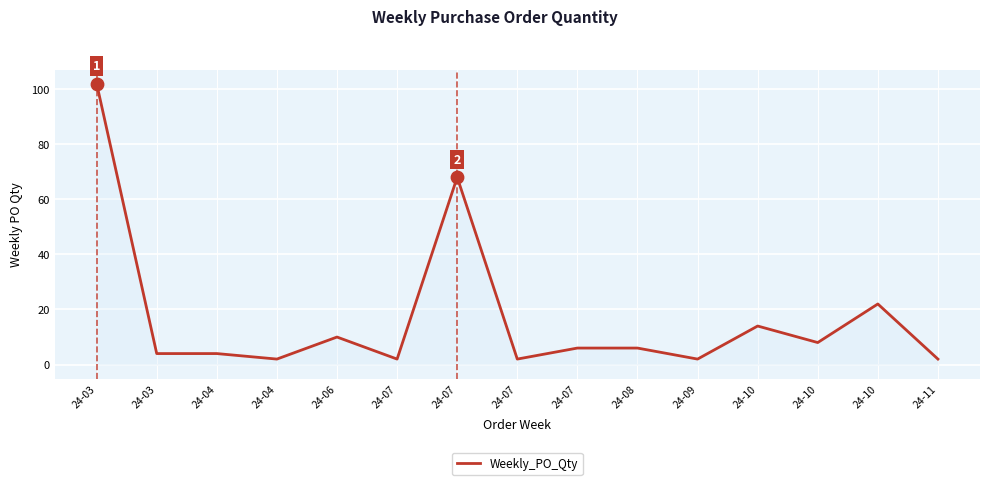

What is the ratio of the value at 24-04 to the value at 24-07?

1.0